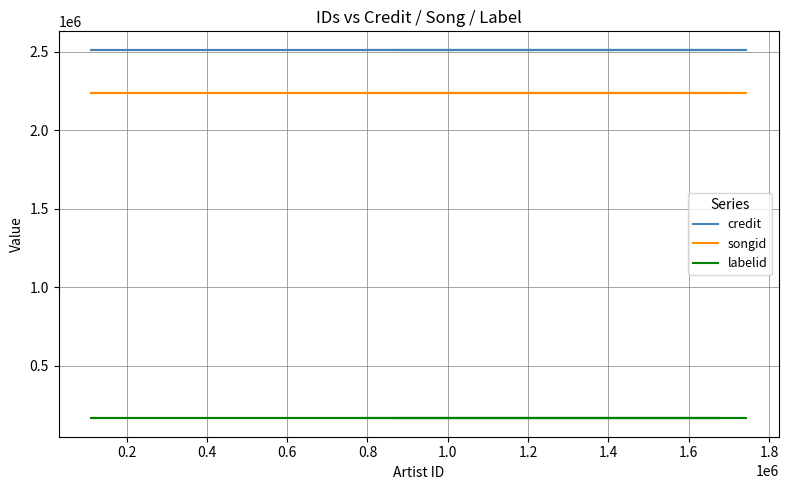

What is the value of the songid point at the 4th from the left?

2240029